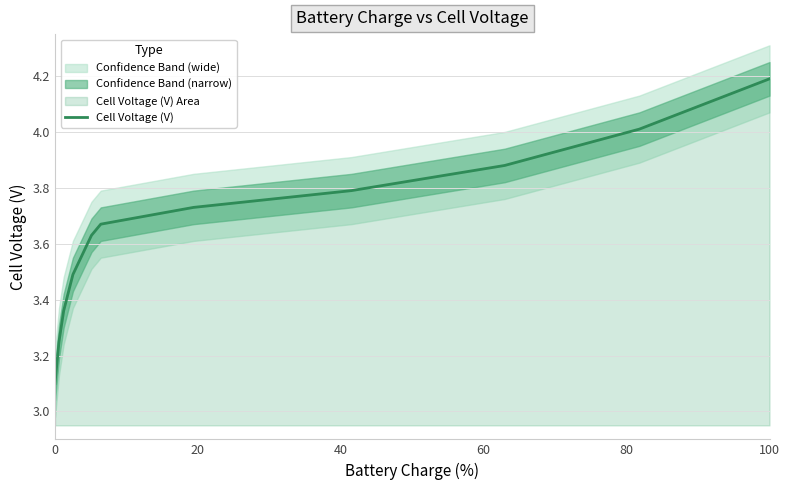

Which category has the highest value in the Cell Voltage (V) series?

100